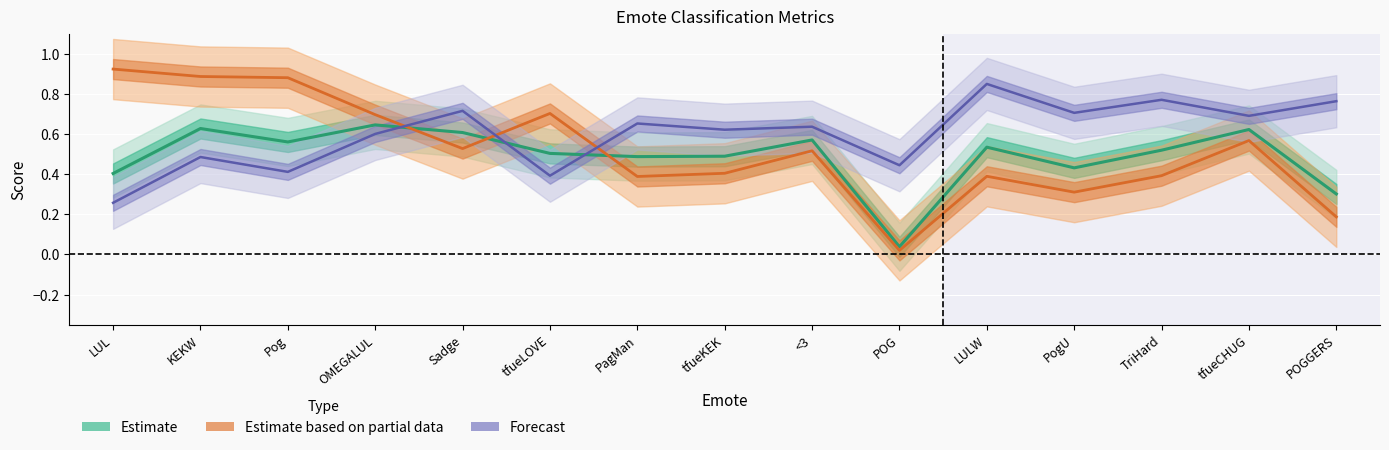

How many lines are shown in the chart?

3